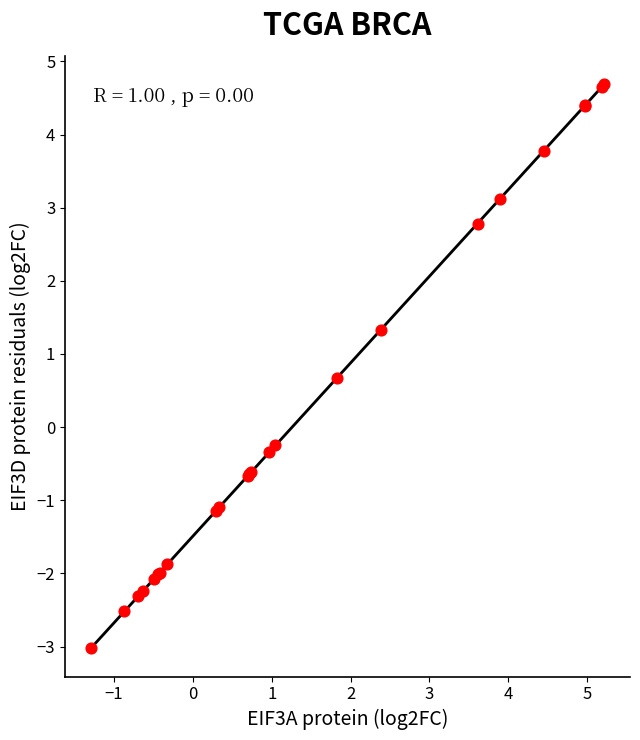

What Y value in the scatter plot is closest to 0?

-0.3